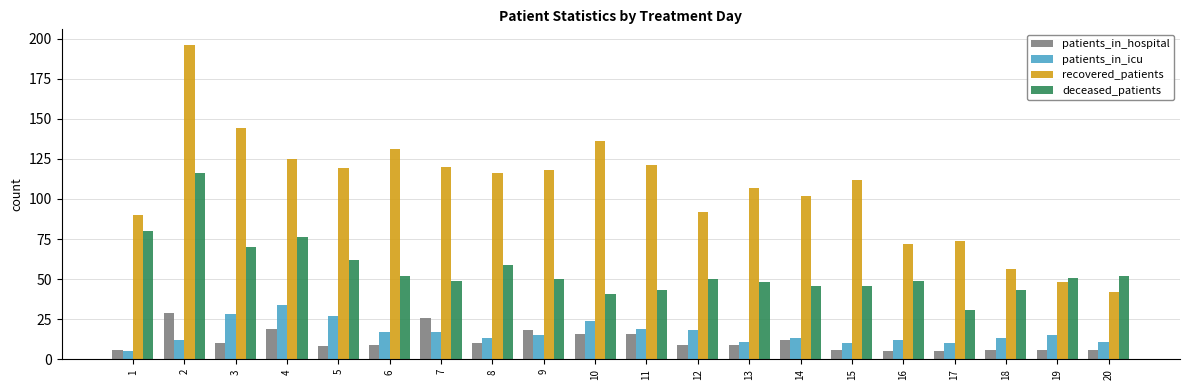

The deceased_patients series shows 28 at 9. True or false?

False